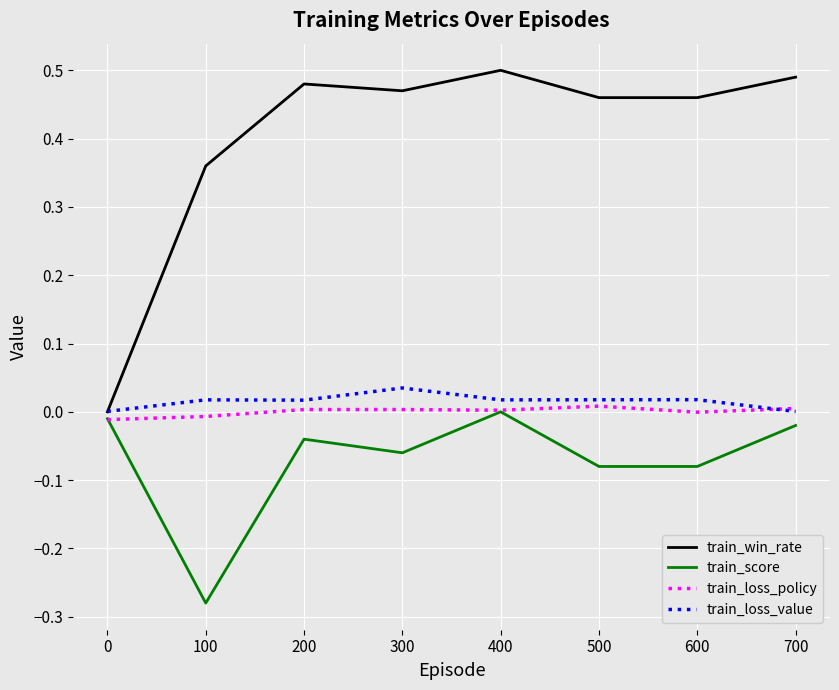

Which series has the largest total across all categories?

train_win_rate